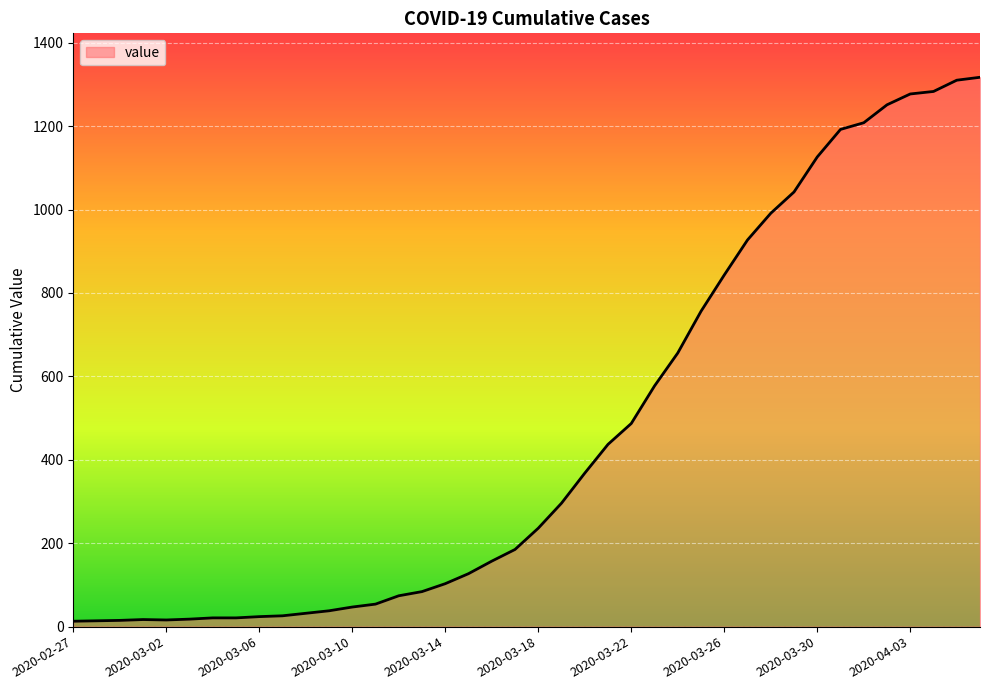

What is the maximum value shown in the chart?

1317